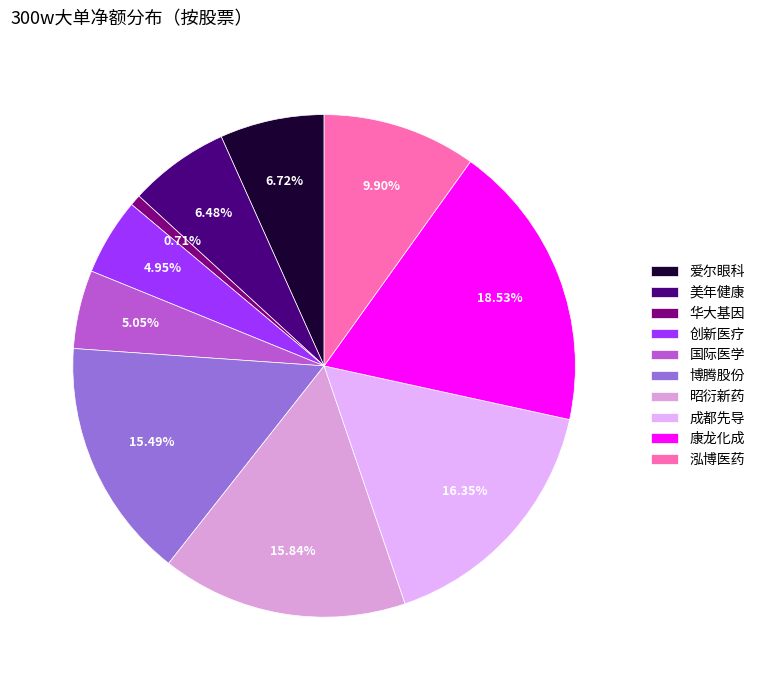

How much of the chart is everything except 华大基因?

99.3%